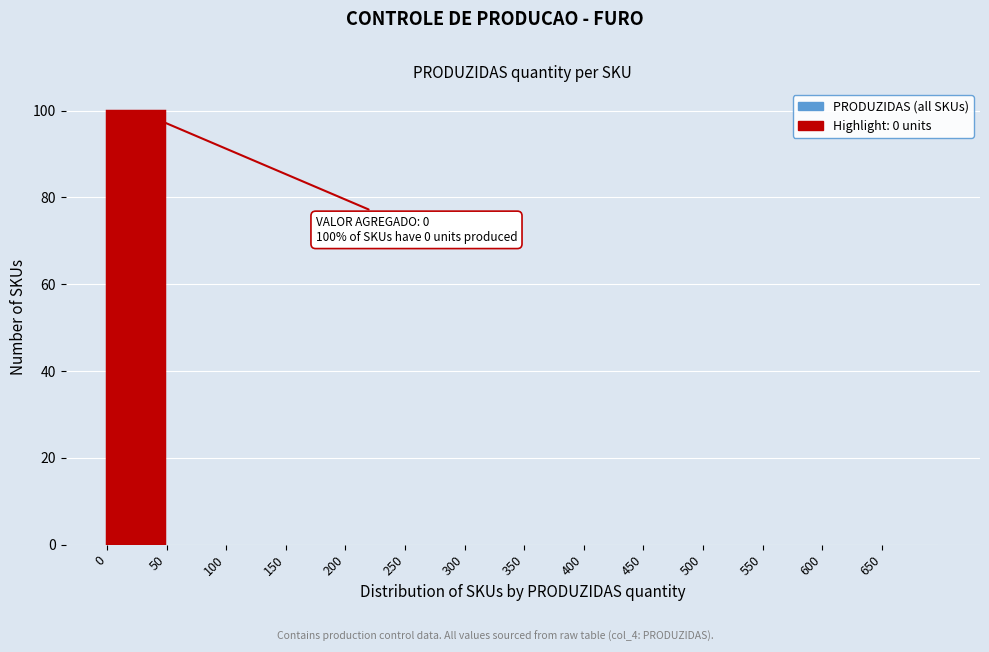

Over which range of the x-axis is the bar tallest?

0 to 50